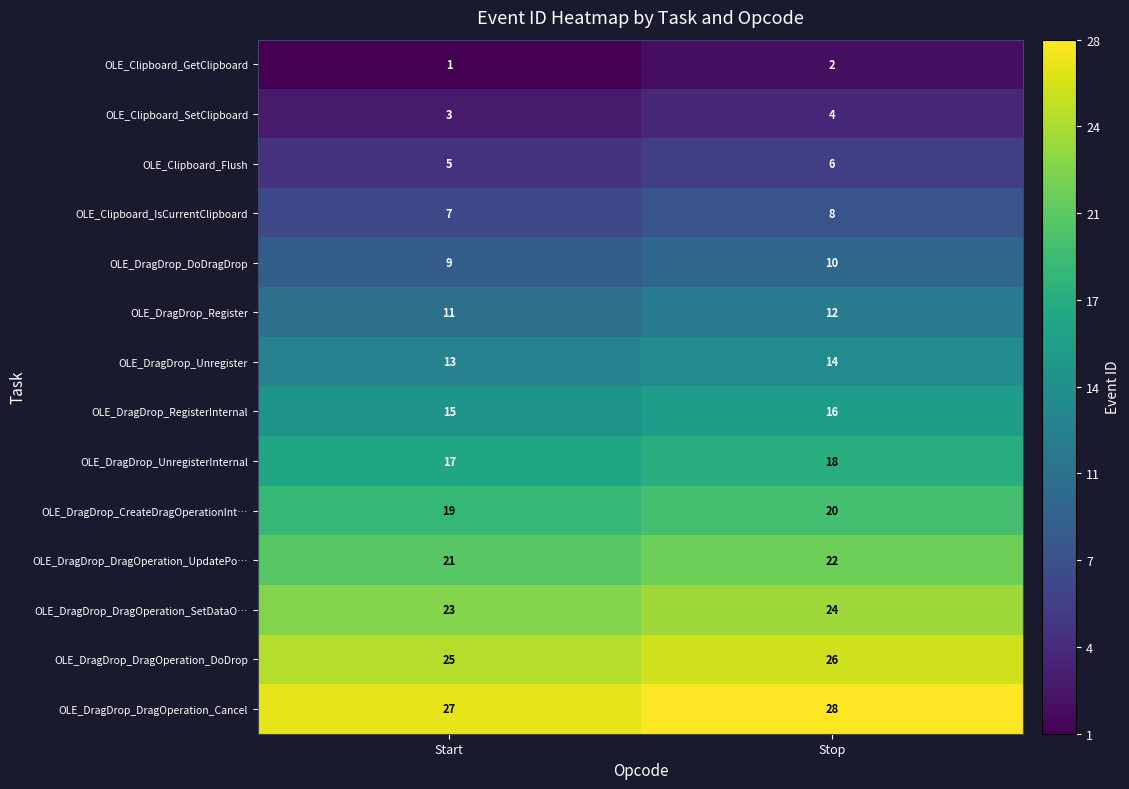

At which category does the chart reach its minimum across all series?

Start